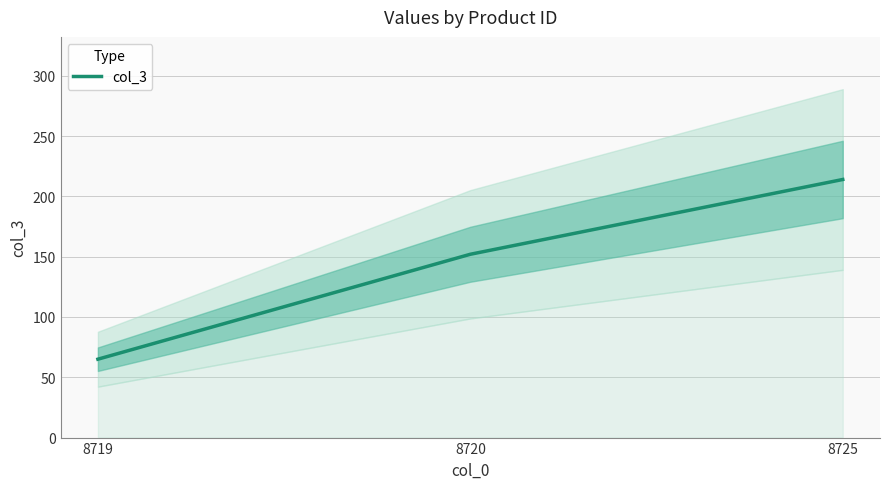

How many lines are shown in the chart?

1